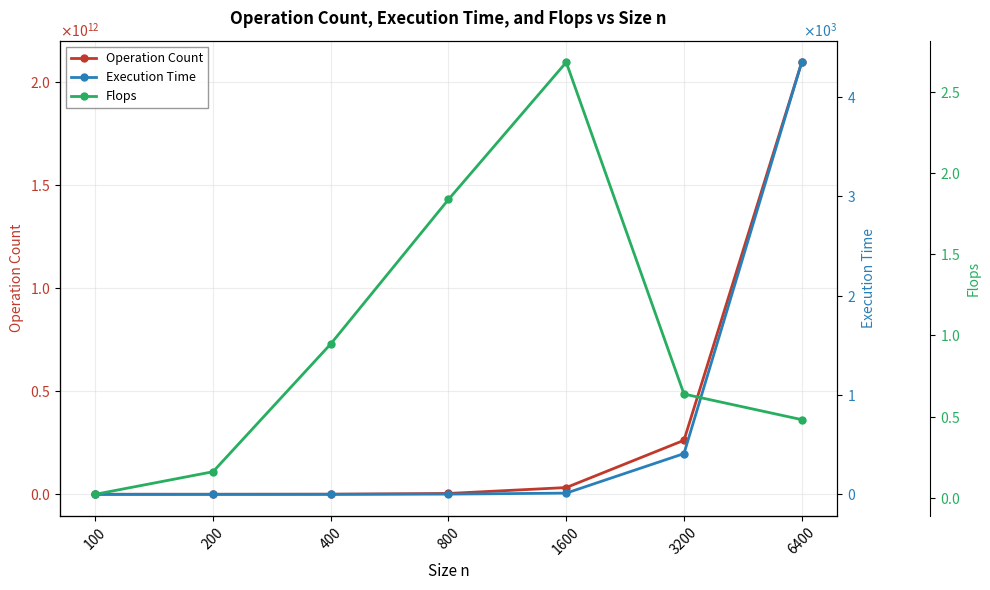

True or false: Flops and Operation Count intersect in this chart.

False